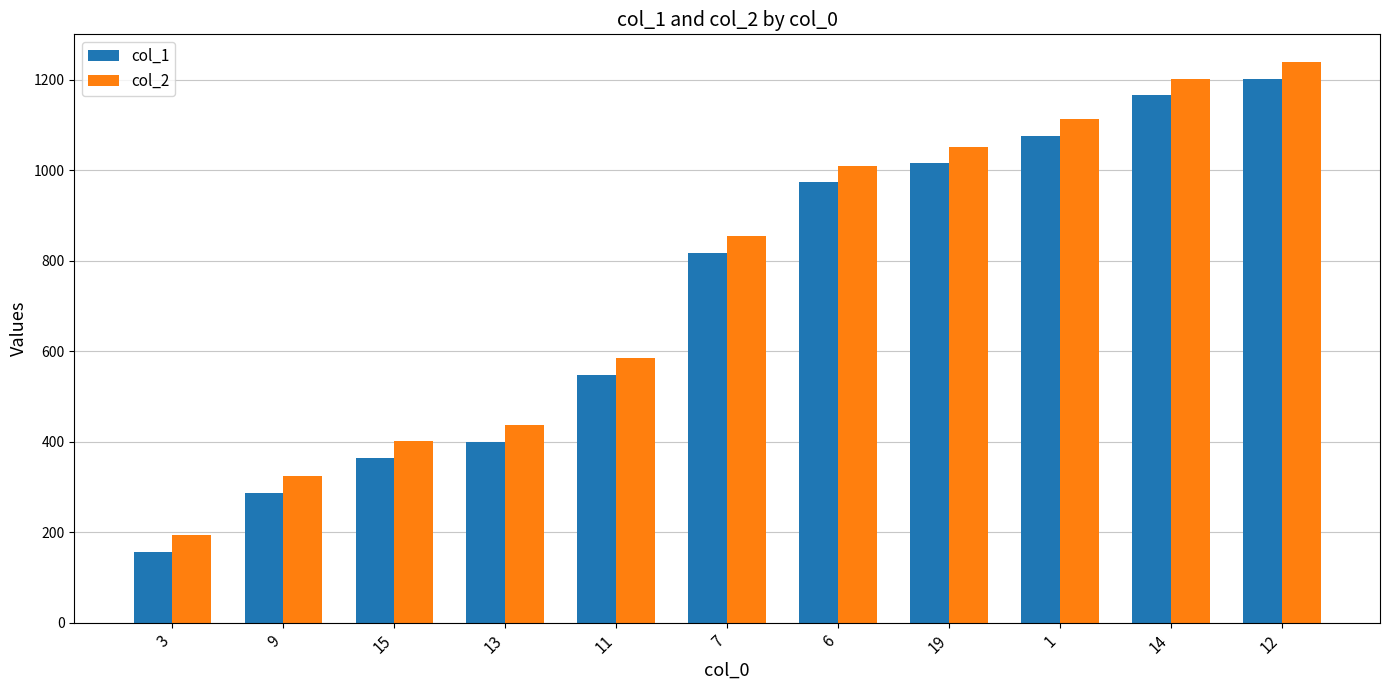

Reading right to left, transcribe all the data shown in this chart.

col_1: 12=1201	14=1165	1=1075	19=1015	6=973	7=817	11=547	13=400	15=364	9=286	3=157
col_2: 12=1238	14=1202	1=1112	19=1052	6=1010	7=854	11=584	13=437	15=401	9=323	3=194